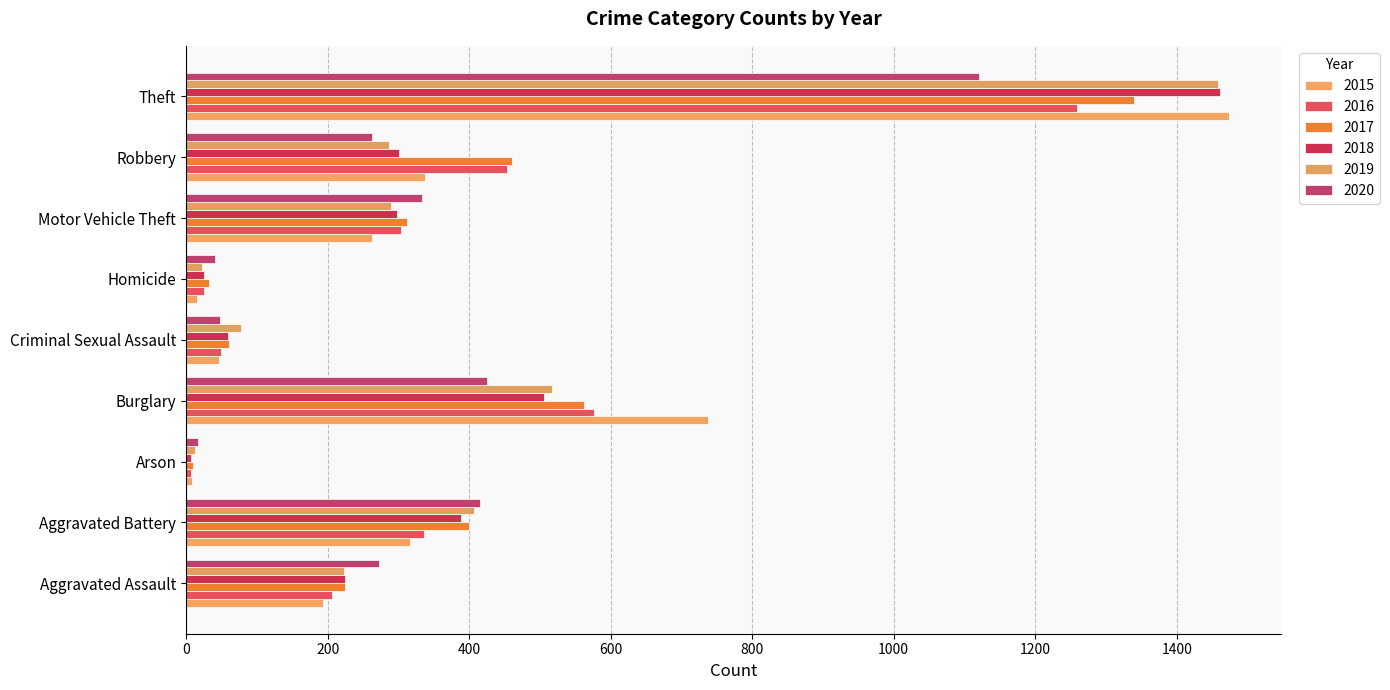

At which label does 2015 reach its minimum?

Arson